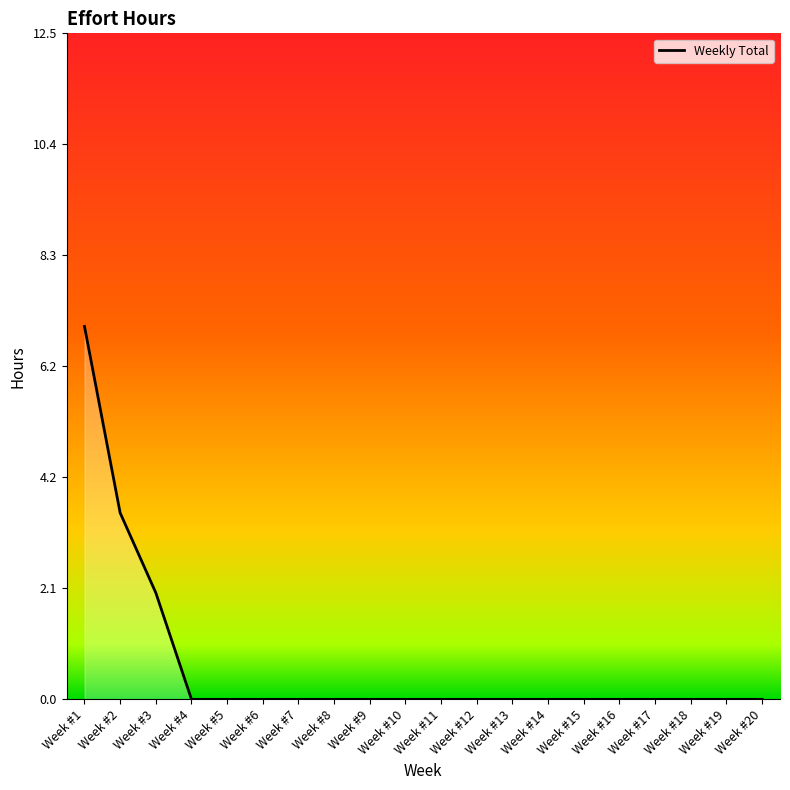

The value at Week #15 is 2.7. True or false?

False